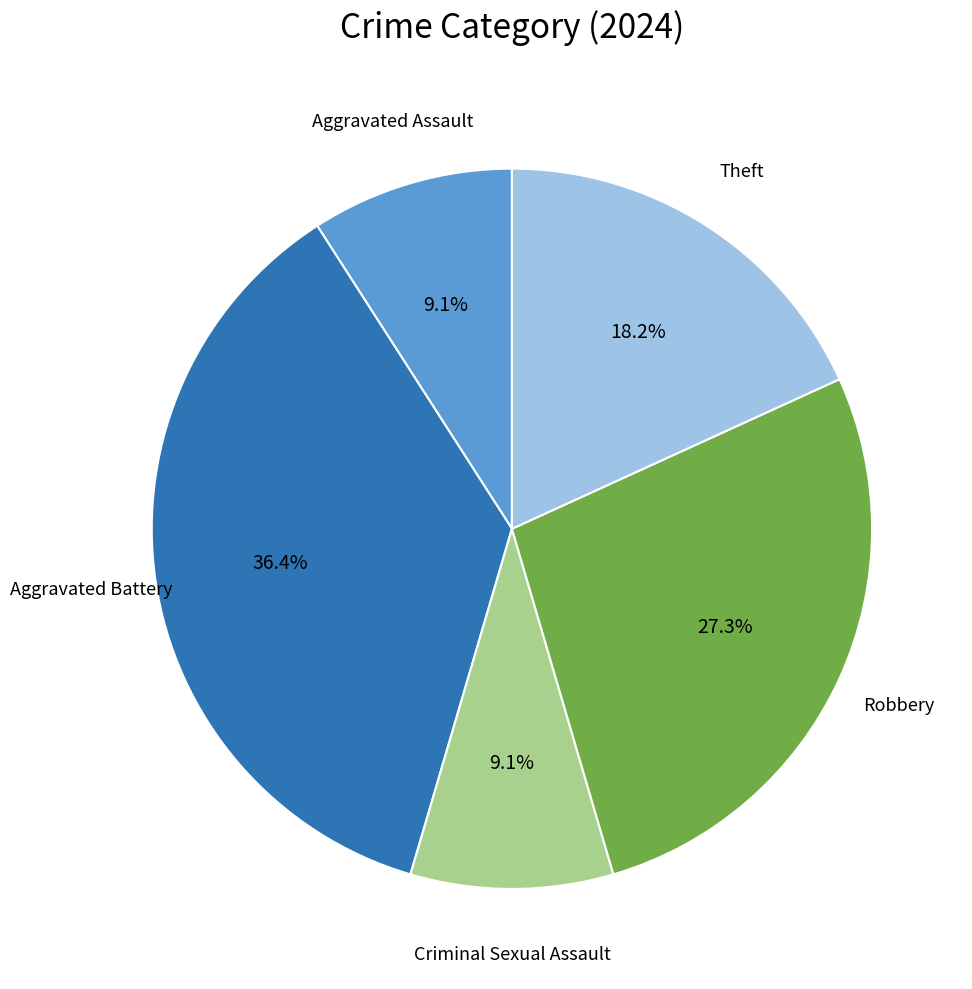

Is there a majority slice in this chart?

No